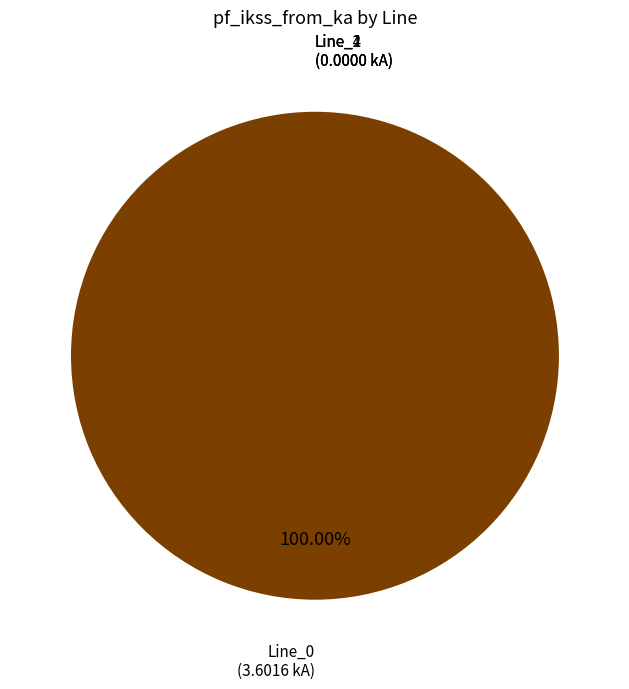

Which category has the biggest portion of the pie?

Line_0